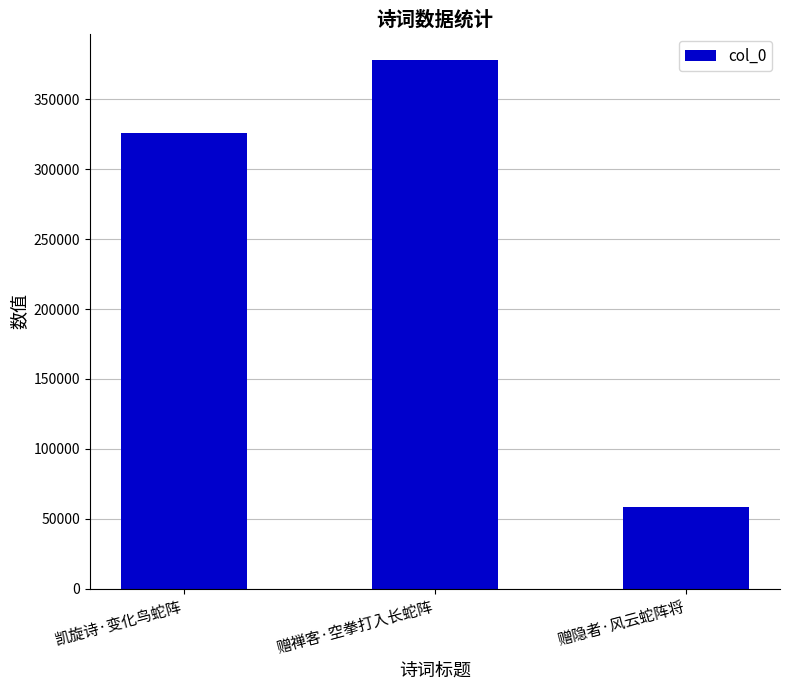

Rank the categories by value from lowest to highest.

赠隐者·风云蛇阵将, 凯旋诗·变化鸟蛇阵, 赠禅客·空拳打入长蛇阵